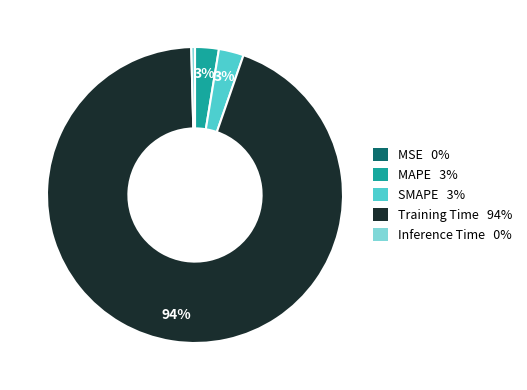

To the nearest percent, what is the average slice percentage?

20%